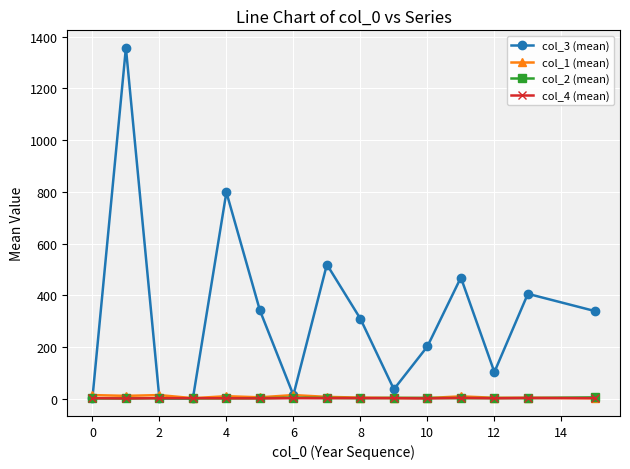

At how many categories does at least one series exceed 170?

9